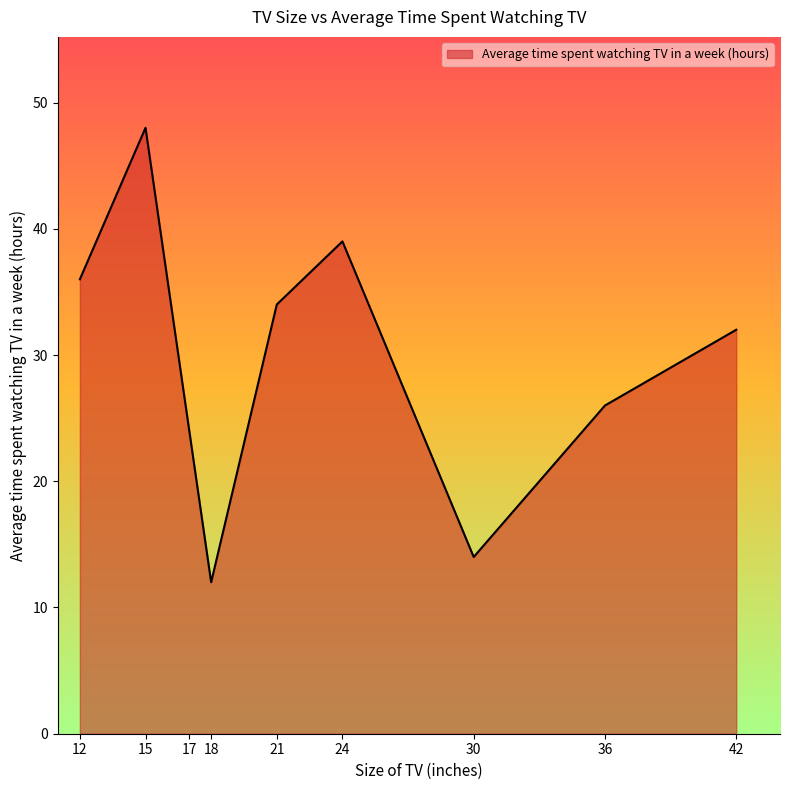

What is the change in value from 24 to 42?

-7